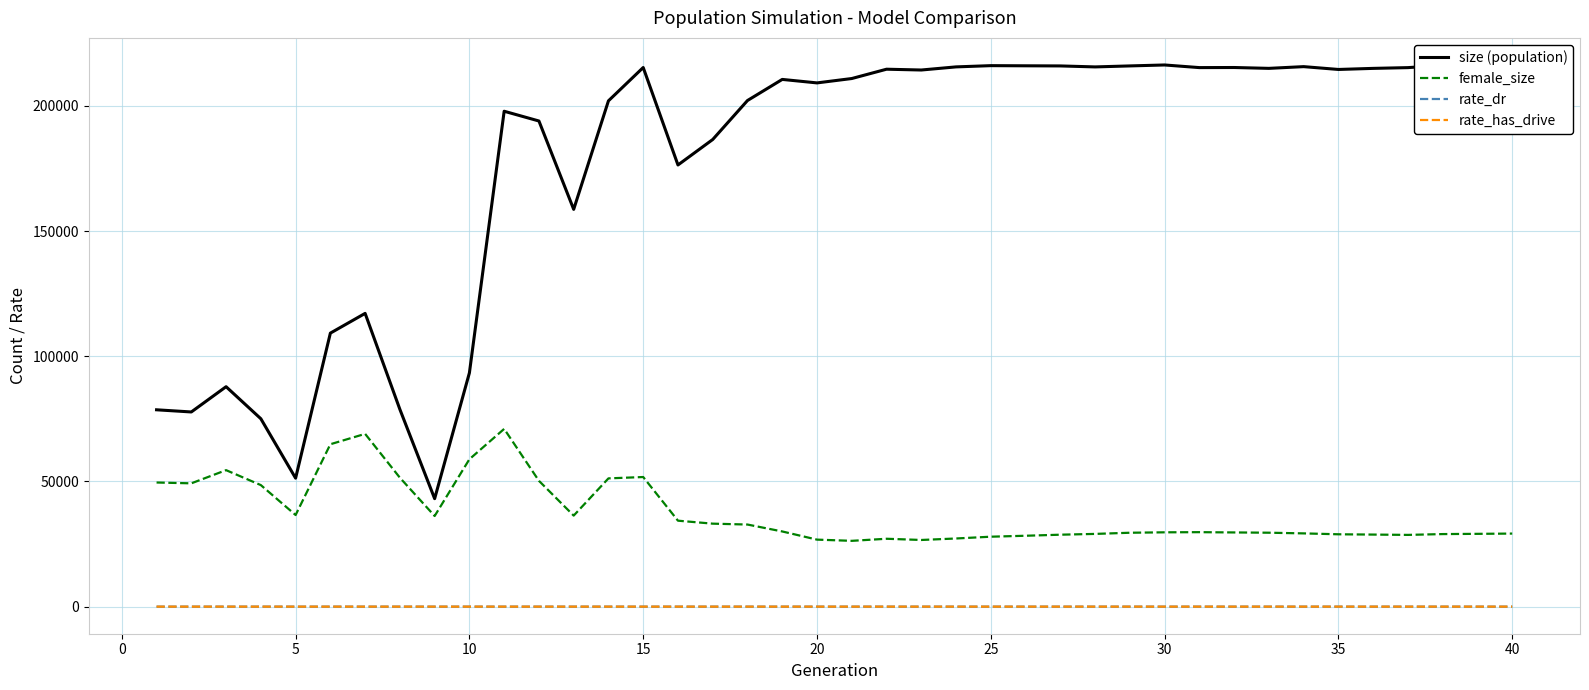

What is the maximum value for size (population)?

216365.0